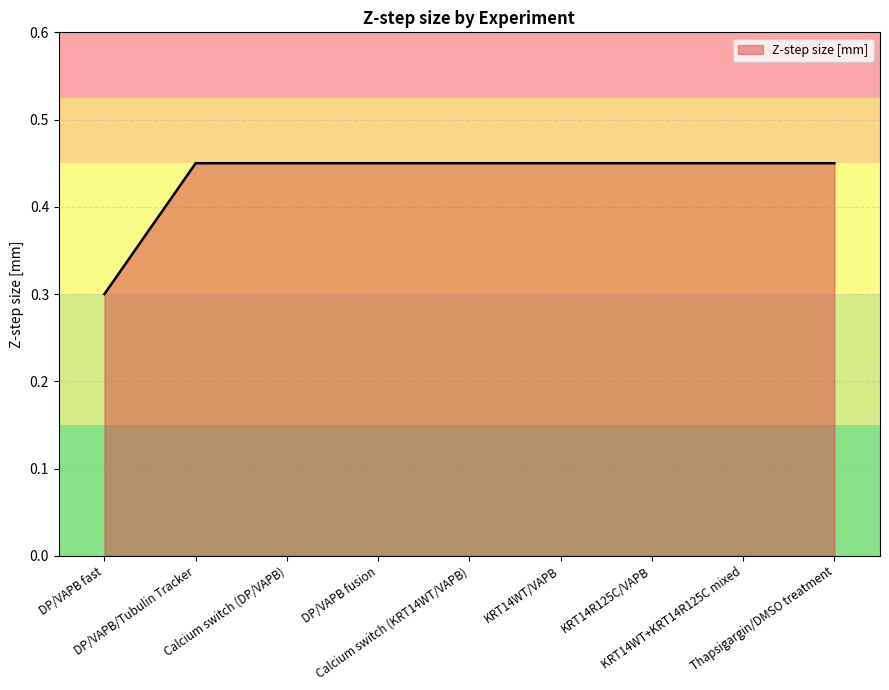

What is the smallest value displayed?

0.3